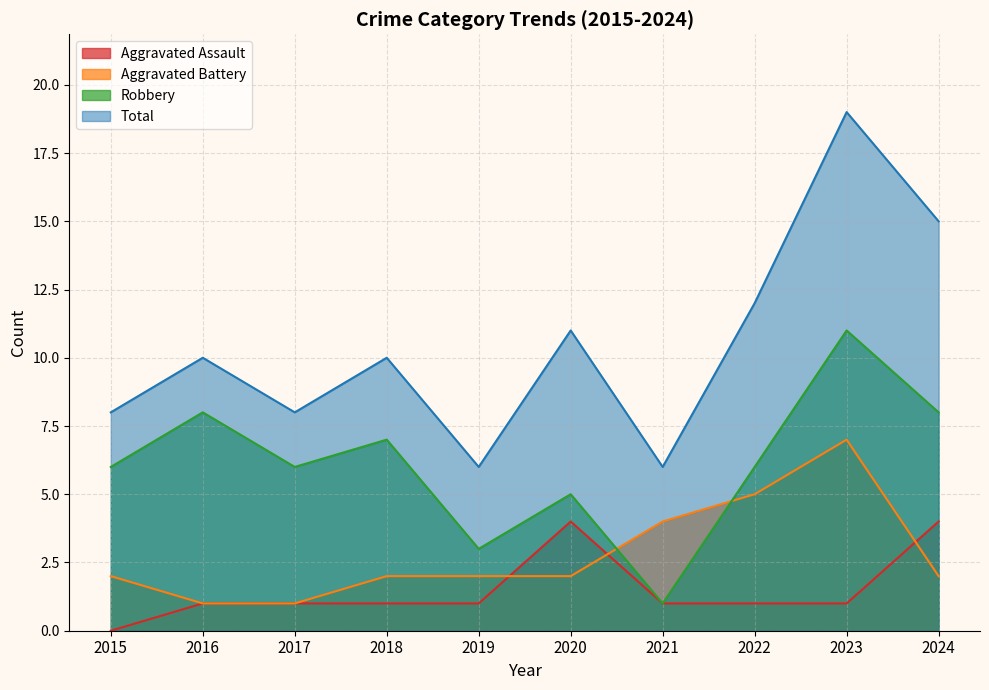

How many lines are shown in the chart?

4